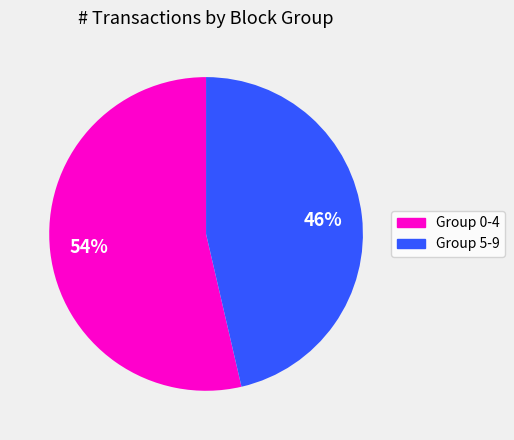

To the nearest percent, what is the average slice percentage?

50%